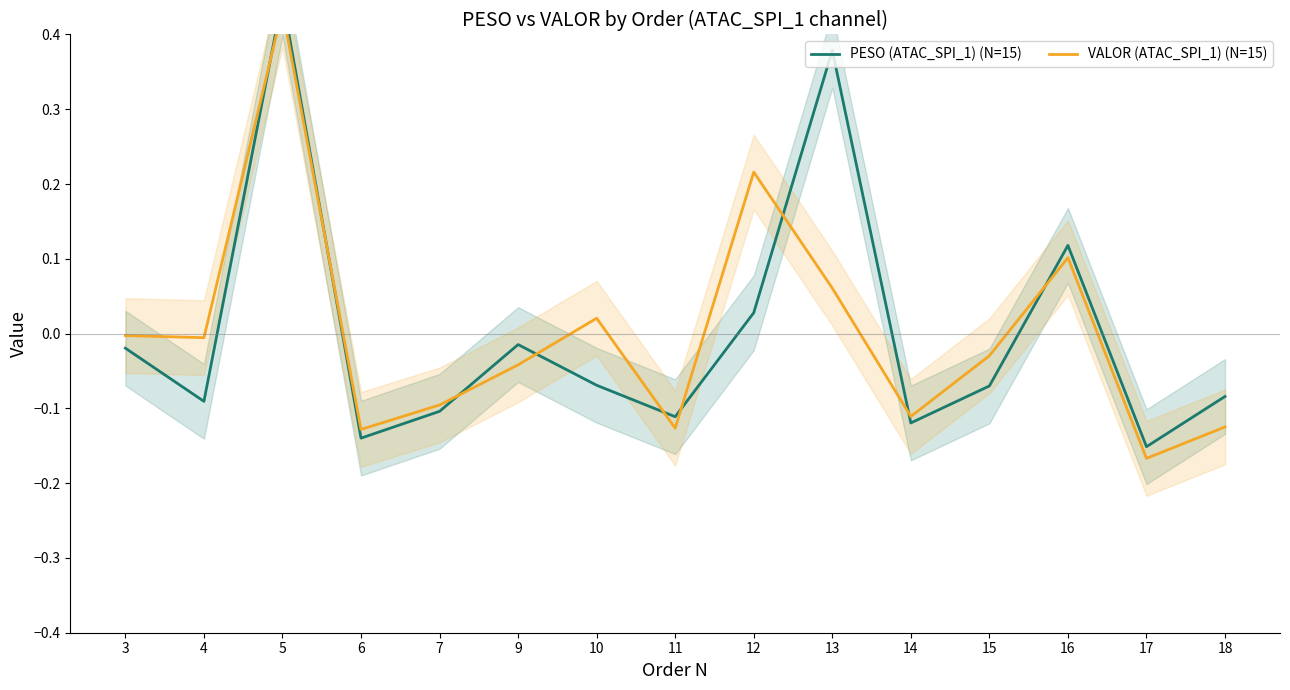

At which category is the sum across all series the highest?

5